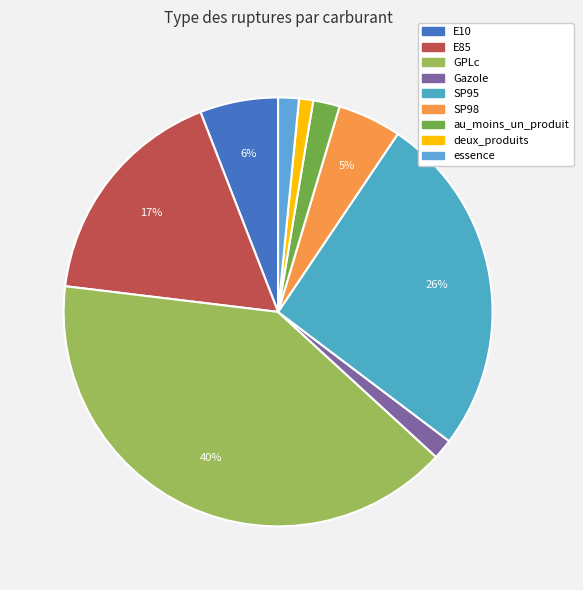

What is the ratio of the value at E85 to the value at Gazole?

11.3